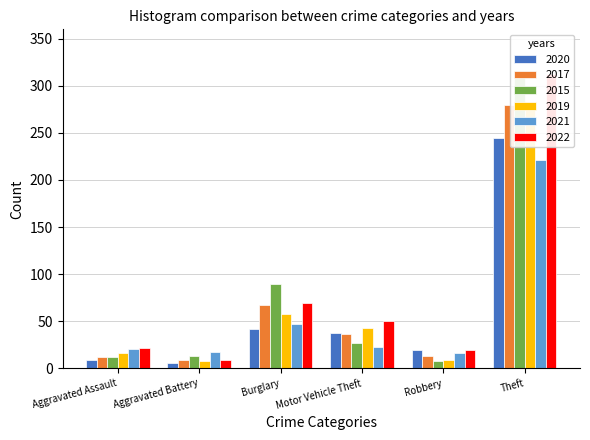

At Burglary, list the series in order from largest to smallest.

2015, 2022, 2017, 2019, 2021, 2020